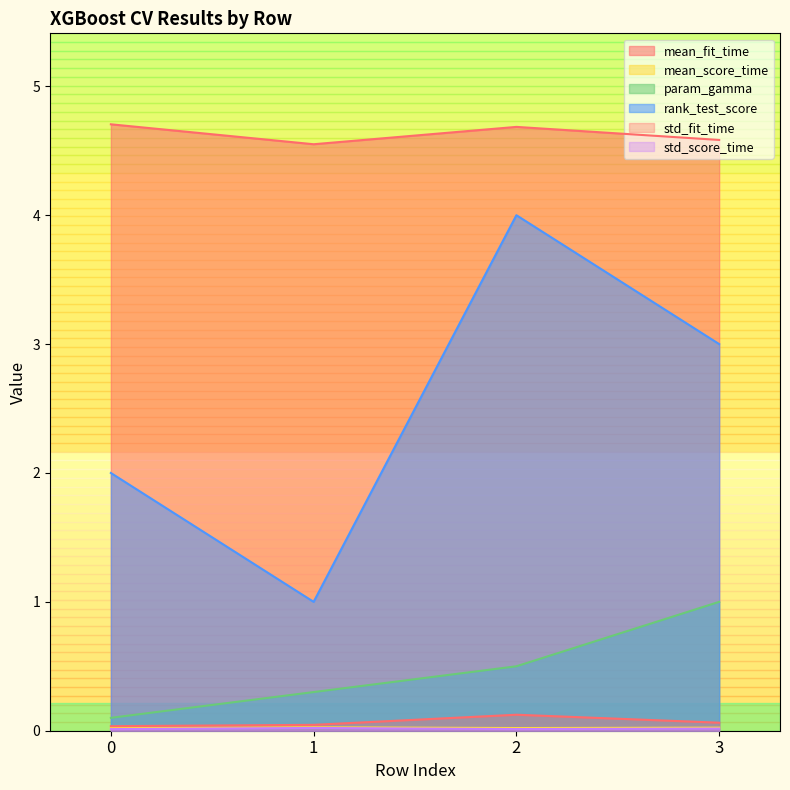

Is it true that mean_fit_time equals 3.0 at 0?

False